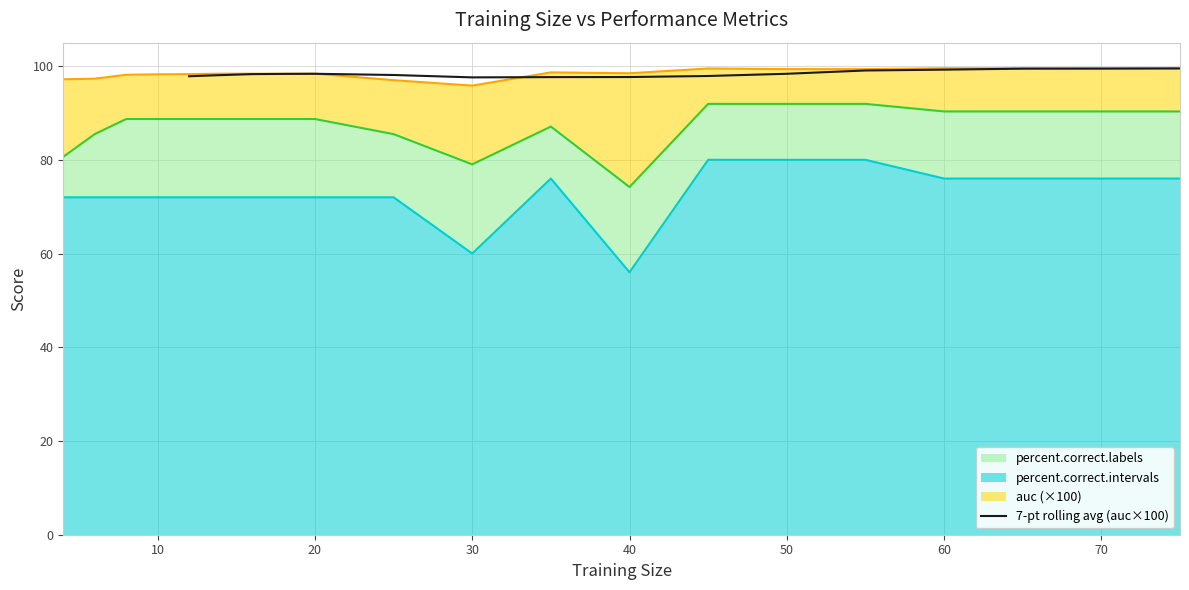

Reading left to right, what are all the values shown in this chart?

97.8	98.1	98.3	98.3	98.4	98.1	97.6	97.6	97.7	97.9	98.4	99.1	99.2	99.5	99.5	99.5